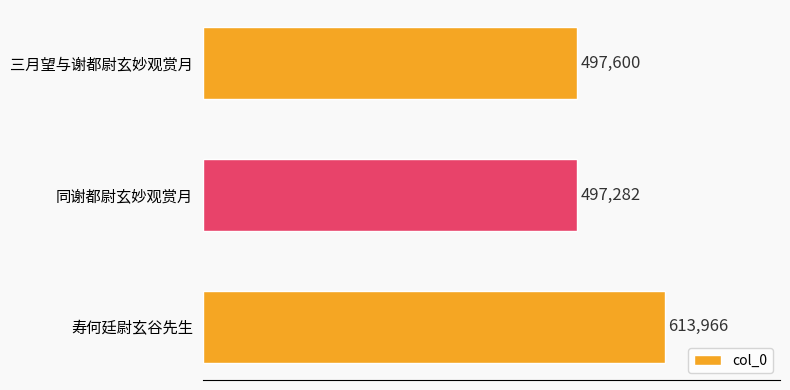

The chart shows a value of 613966 at 寿何廷尉玄谷先生. True or false?

True